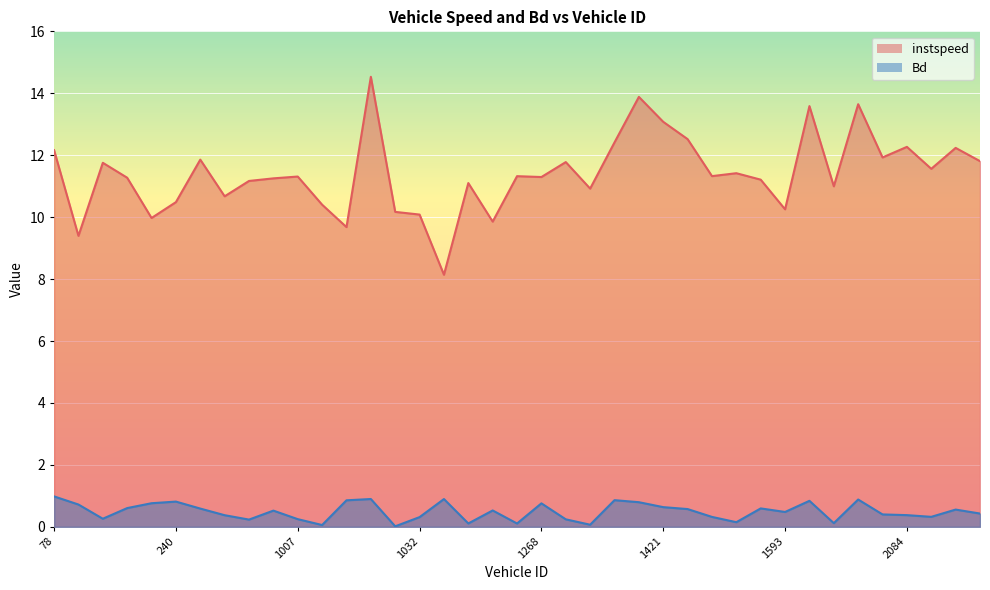

True or false: instspeed and Bd cross at least once.

False